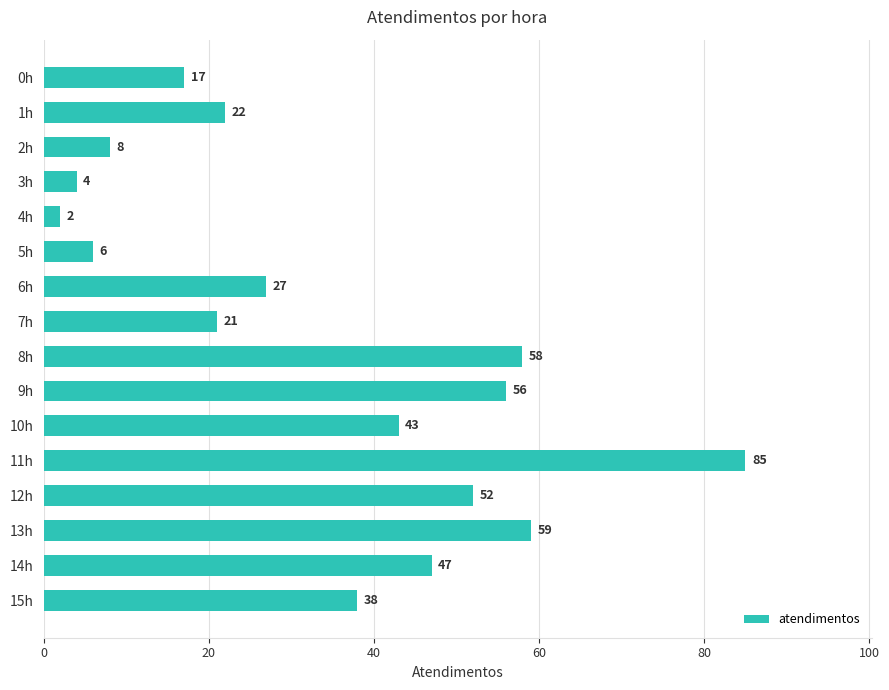

What is the sum of all values?

545